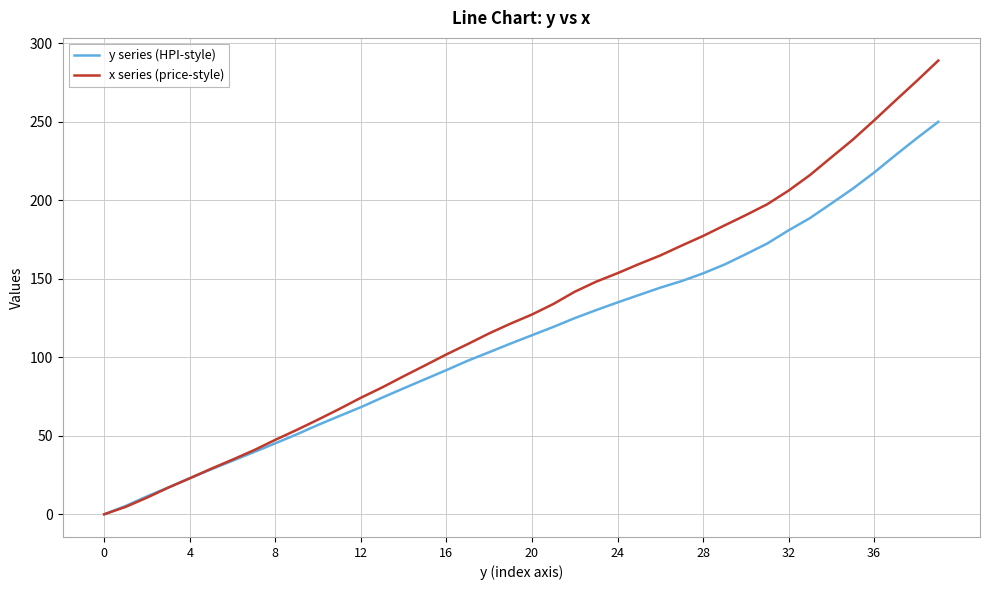

Is this an area chart (filled region under the line)?

No